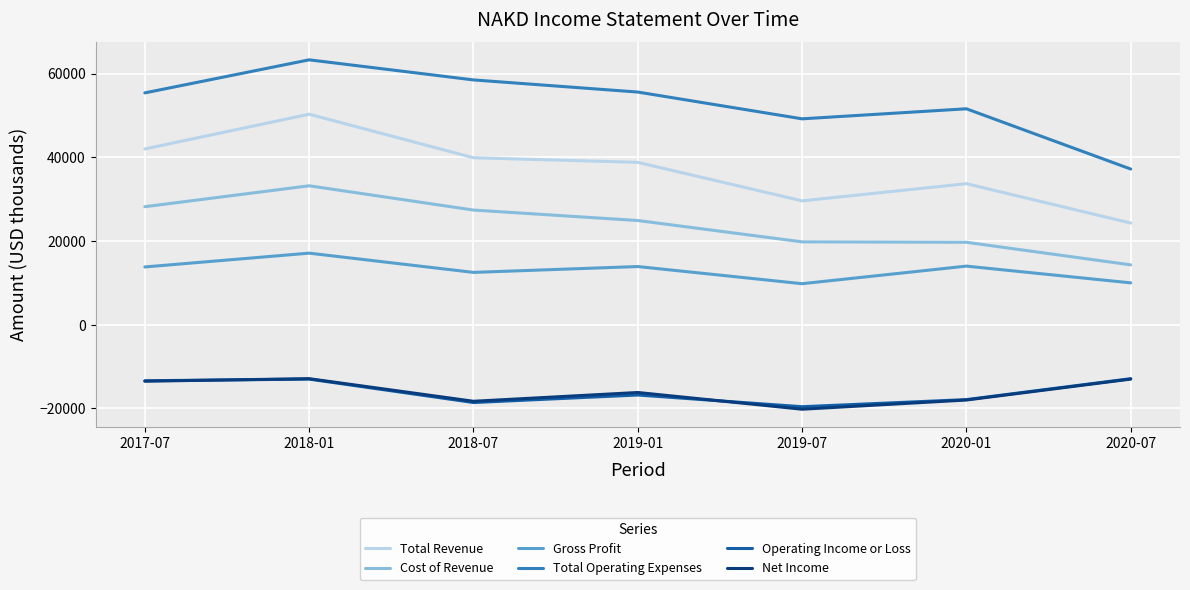

Which series changed the most between 2017-07 and 2019-07?

Total Revenue